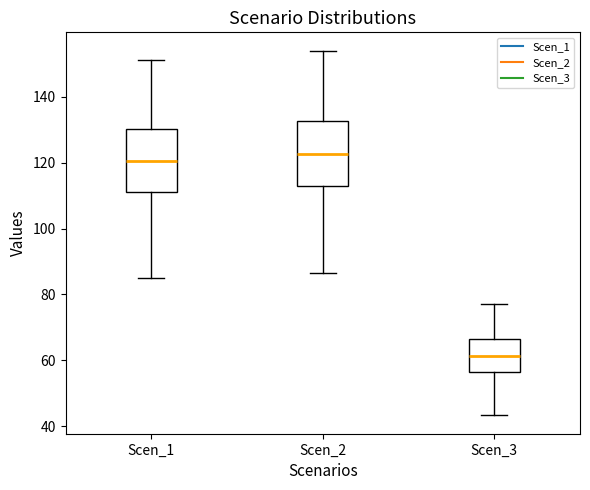

Where is the lower edge of the box for Scen_3 on the y-axis? The values are not printed on the chart, so give them approximately, as read against the axis.

56